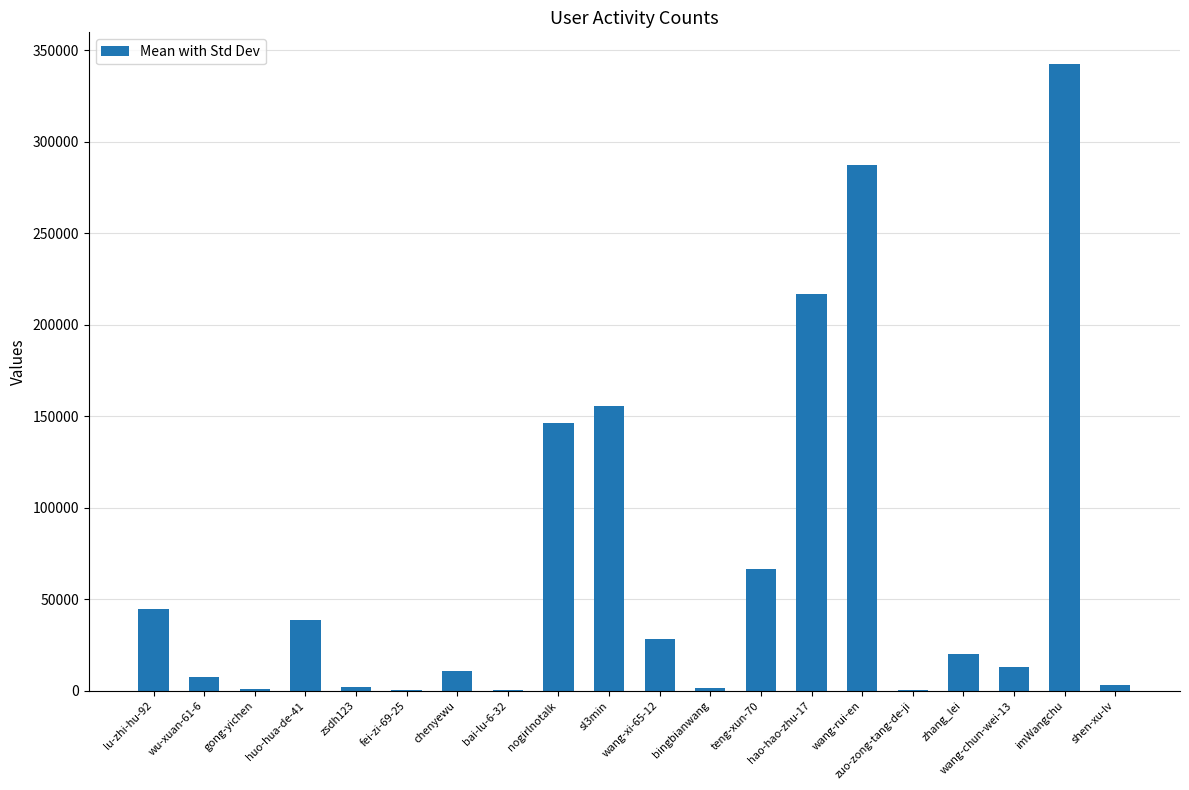

What is the change in value from fei-zi-69-25 to sl3min?

+154809